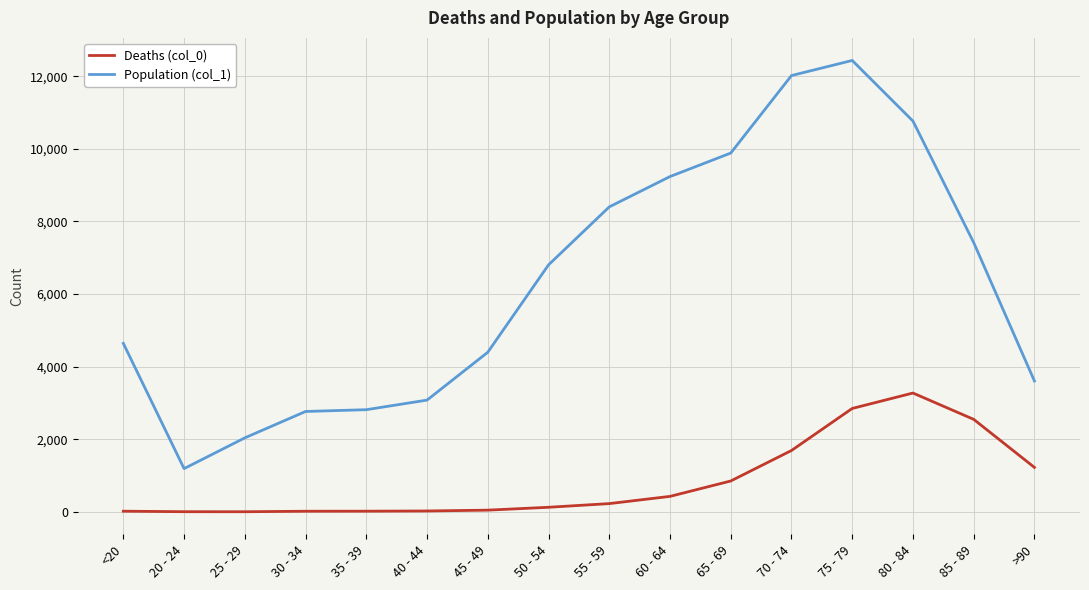

True or false: Population (col_1) and Deaths (col_0) cross at least once.

False